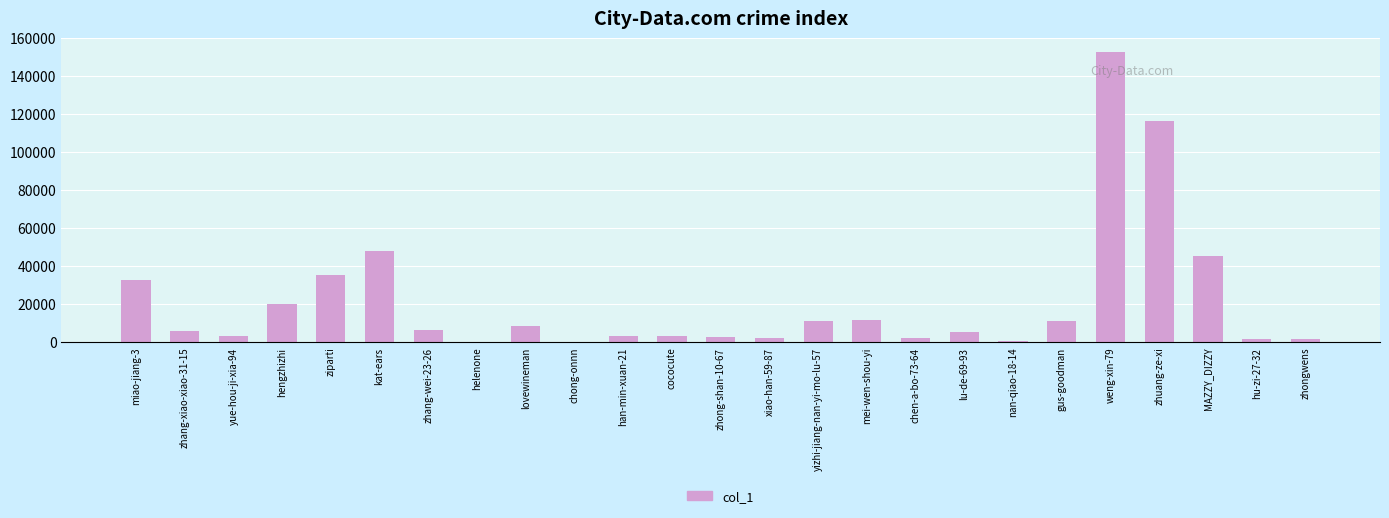

The value at weng-xin-79 is 152397. True or false?

True